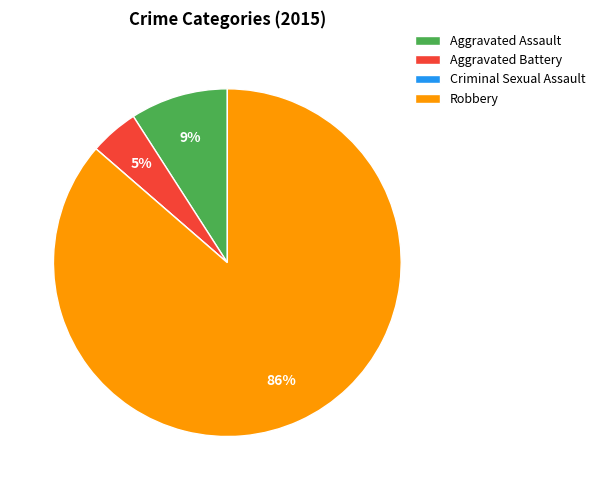

Which category accounts for the majority?

Robbery